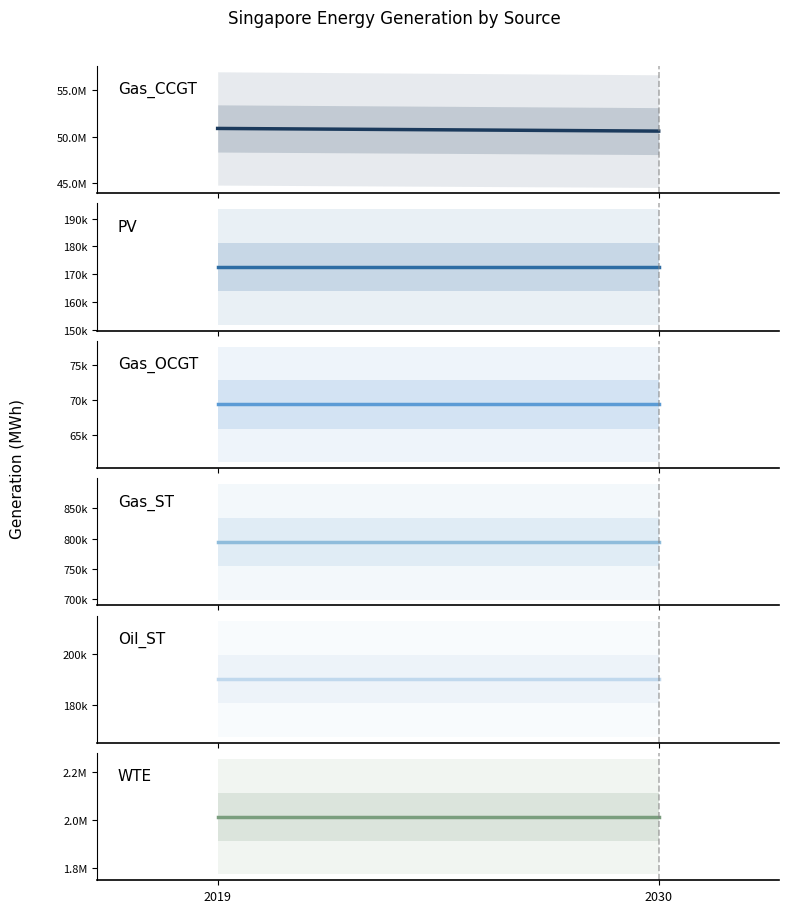

Which series has the largest range (max minus min)?

Gas_CCGT